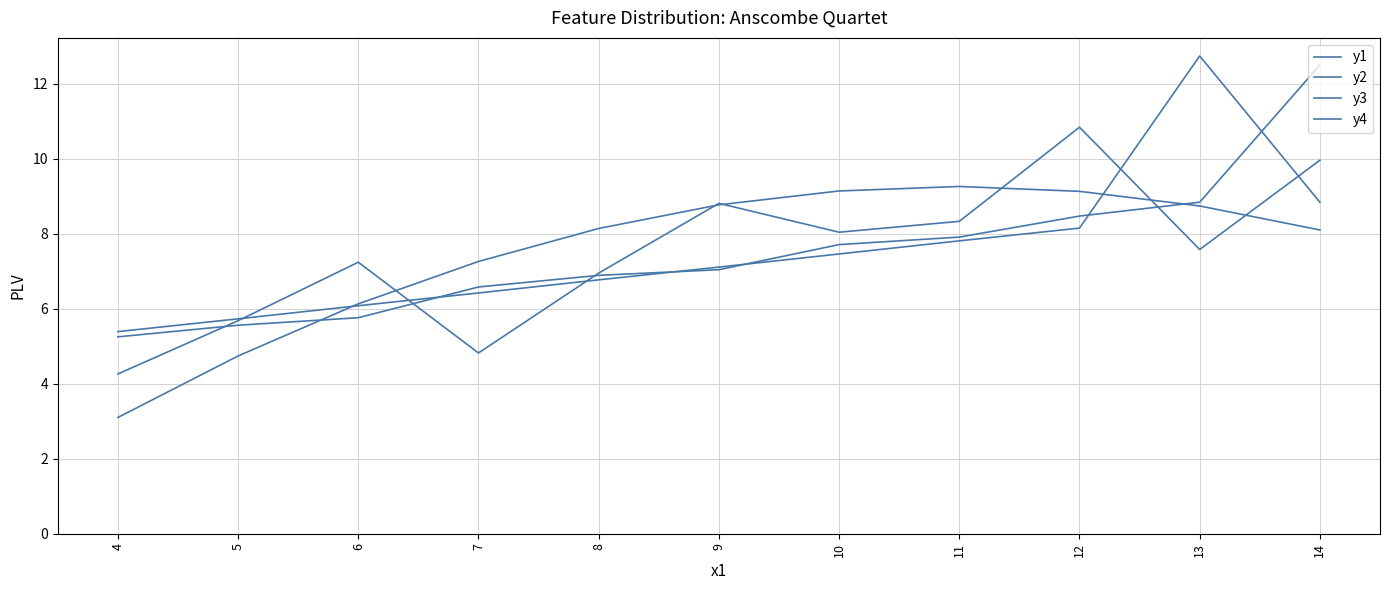

Between 11 and 4, which is larger?

11